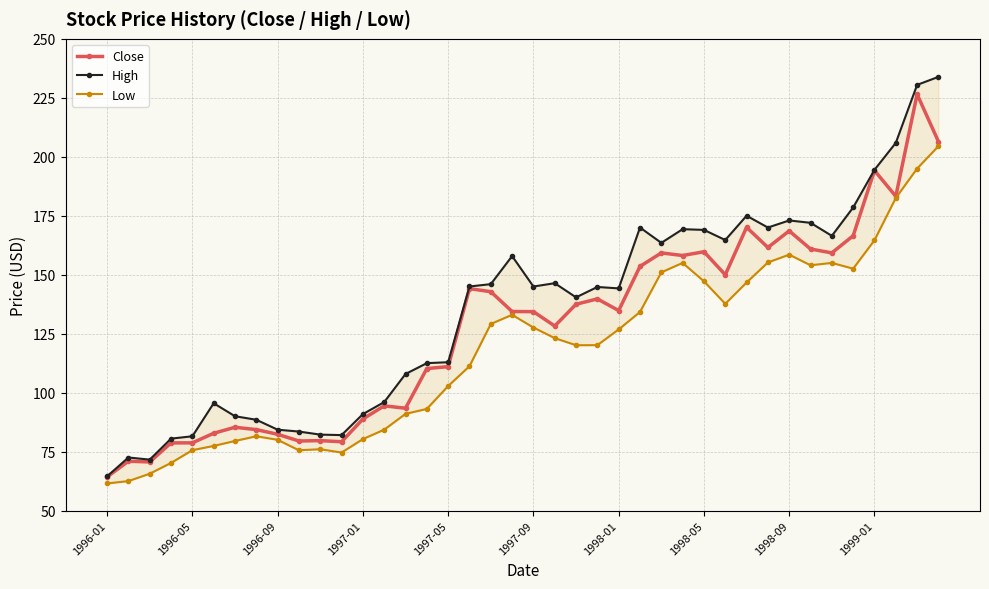

What is the minimum value for Close?

64.3